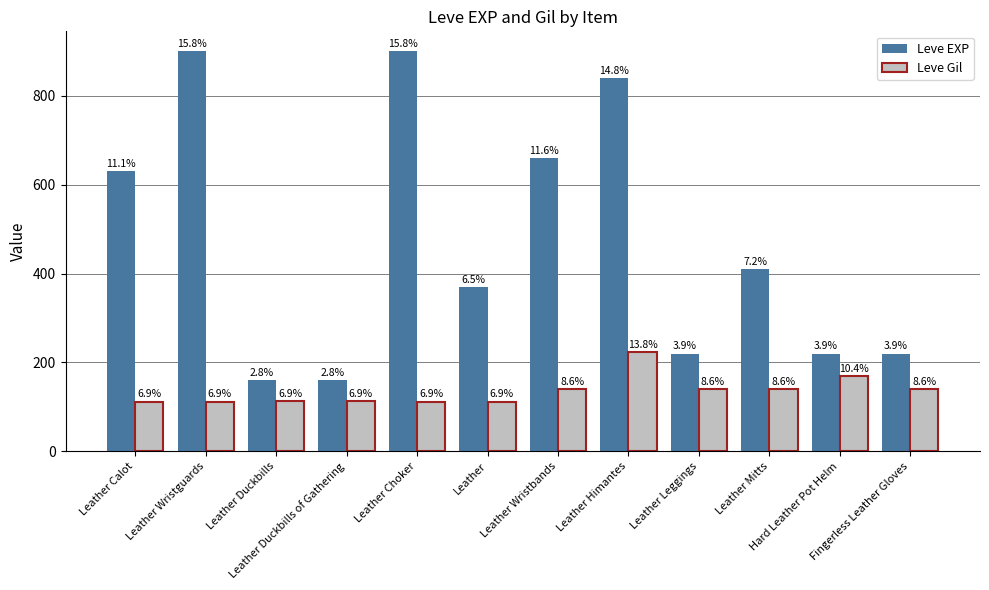

Is it true that Leve EXP equals 630 at Leather Calot?

True